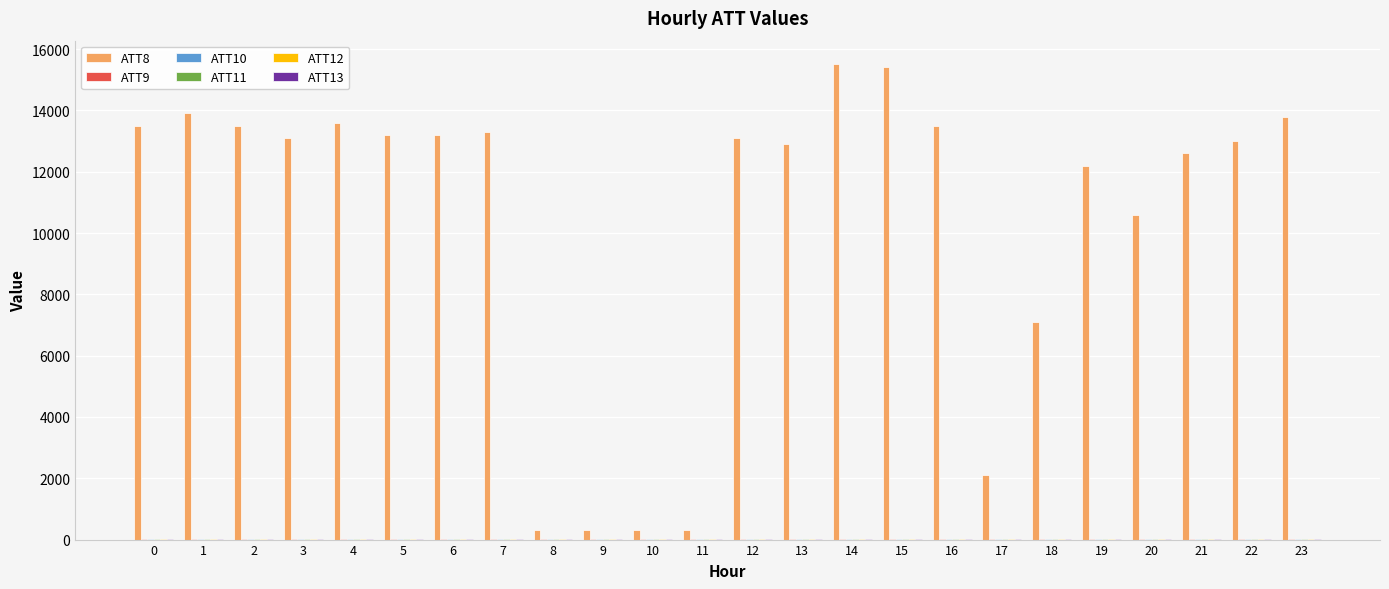

What is the maximum value shown in the chart?

15500.0